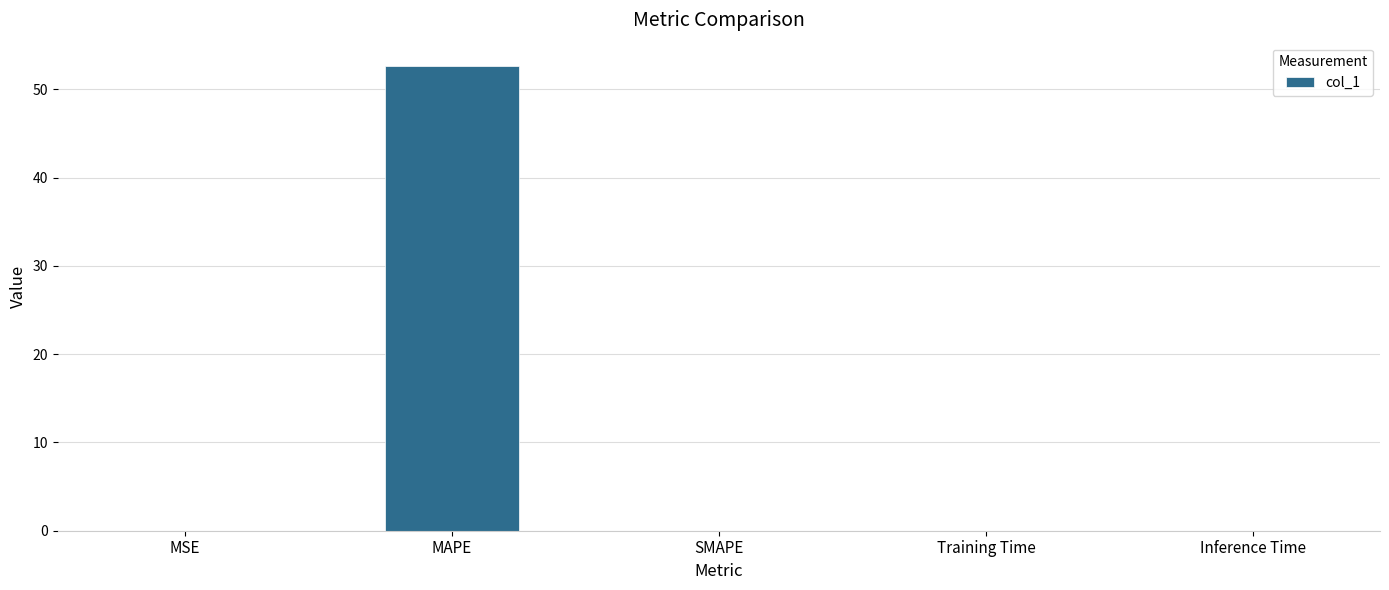

Does the chart contain stacked bars?

No